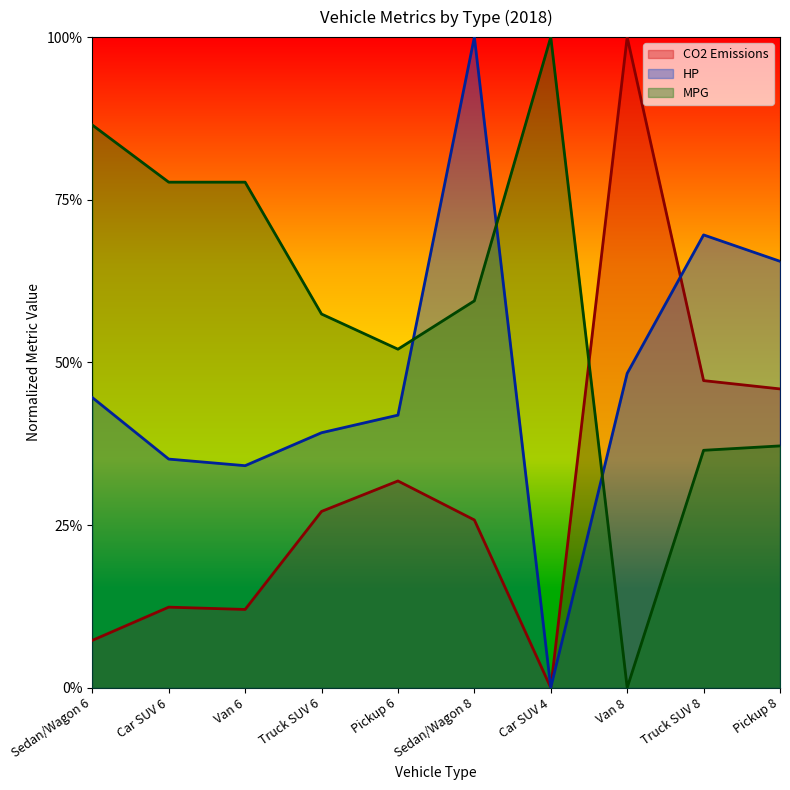

Which series ends up on top after the final intersection of HP and MPG?

HP